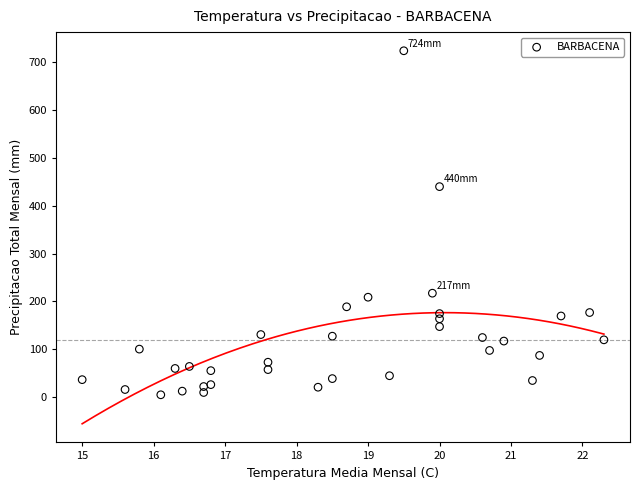

What is the range of X values (max minus min)?

7.3